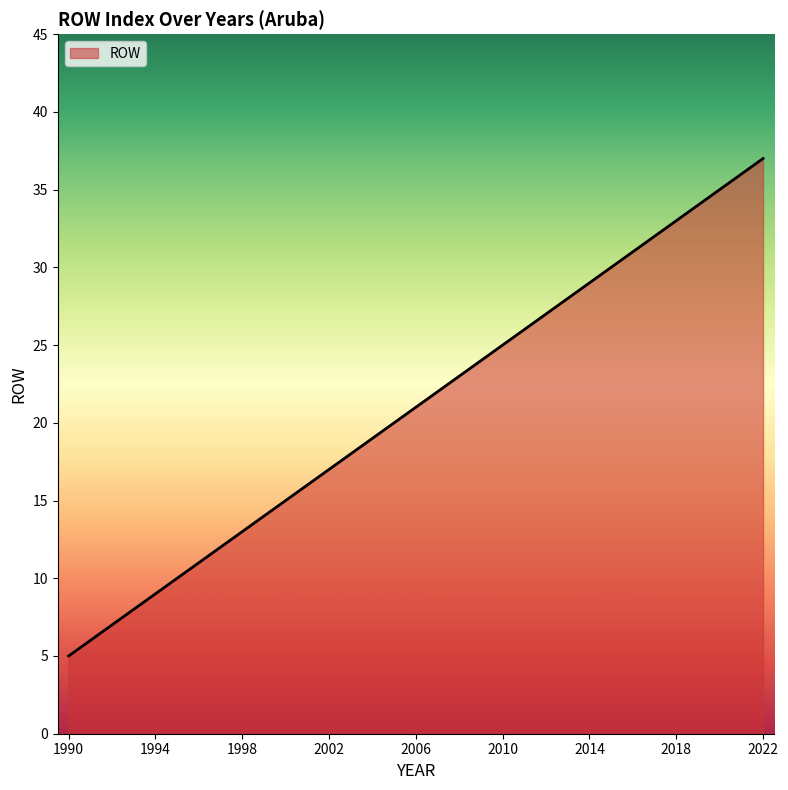

What is the minimum value shown in the chart?

5